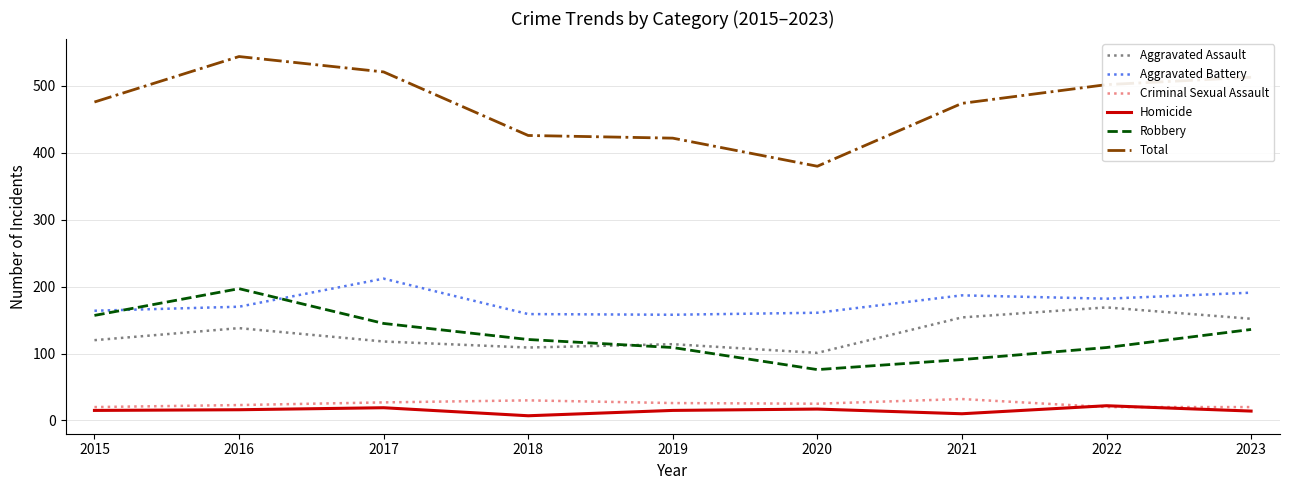

True or false: Total and Homicide intersect in this chart.

False